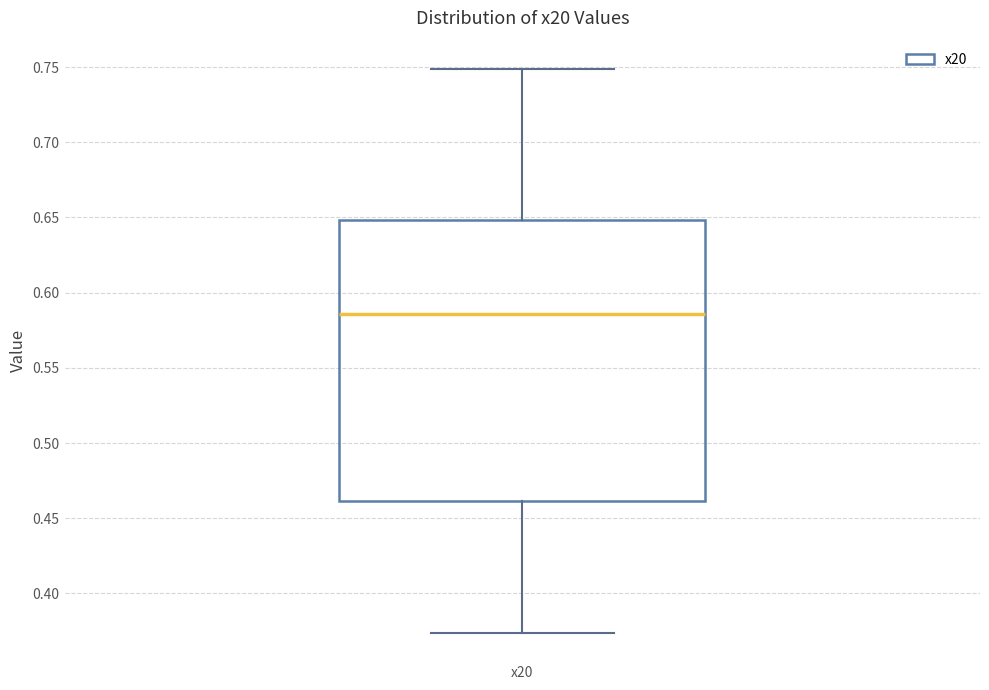

Read this box plot against the y-axis: the position of the median line, the range covered by the box, and the ends of both whiskers. The values are not printed on the chart, so give them approximately, as read against the axis.

median 0.585, box 0.460 to 0.650, whiskers 0.375 to 0.750